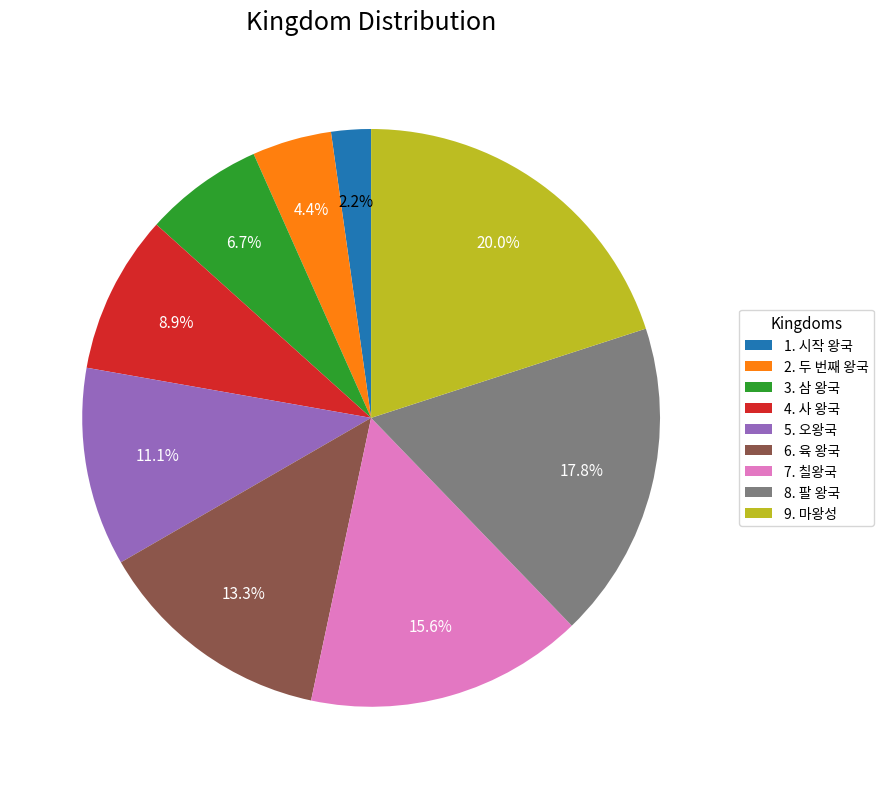

What percentage is the 1. 시작 왕국 slice, to the nearest percent?

2%